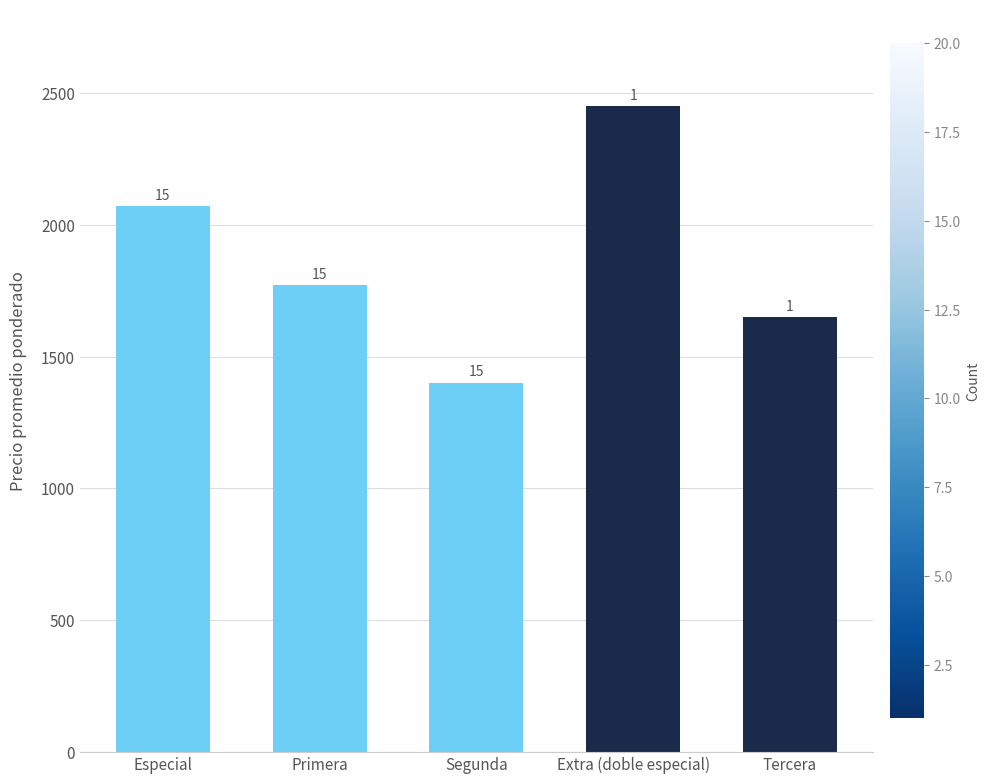

The chart shows a value of 593.5 at Extra (doble especial). True or false?

False